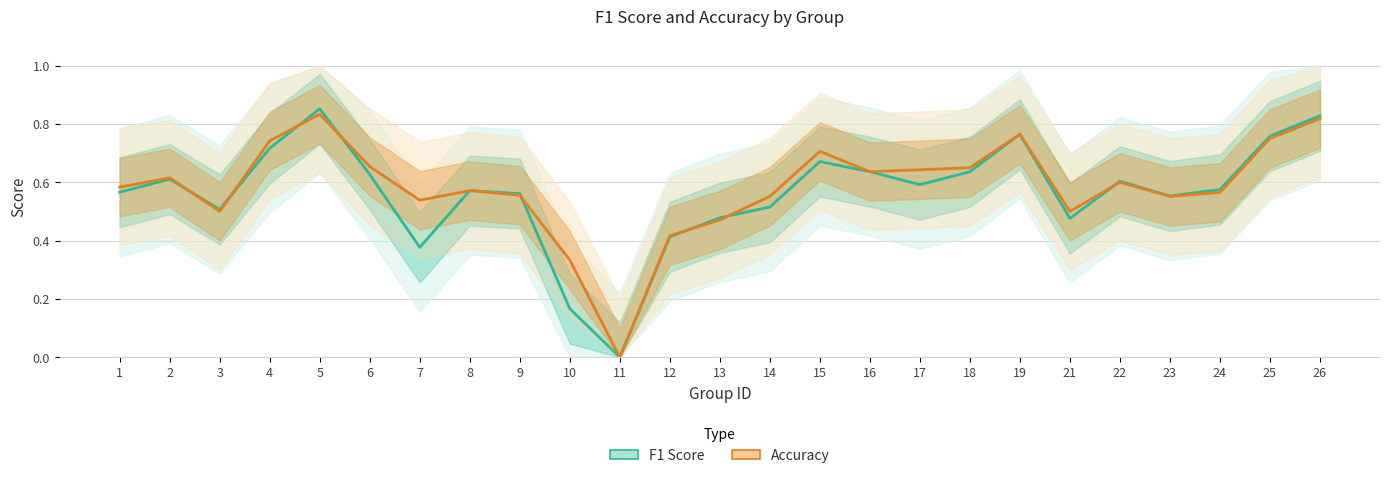

What are all the series names shown in the legend?

F1 Score, Accuracy